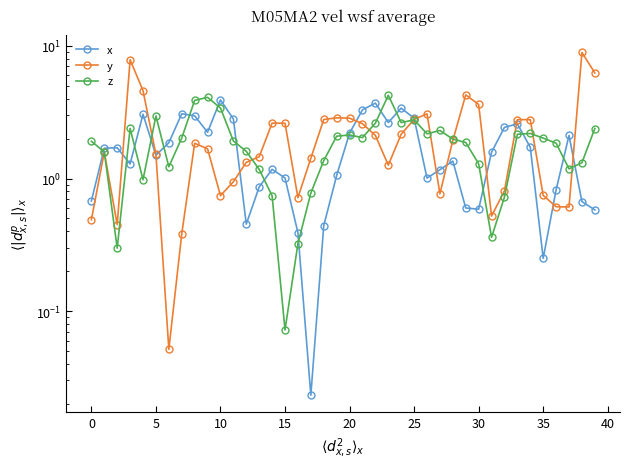

Which series changed the most between 0 and 23?

z